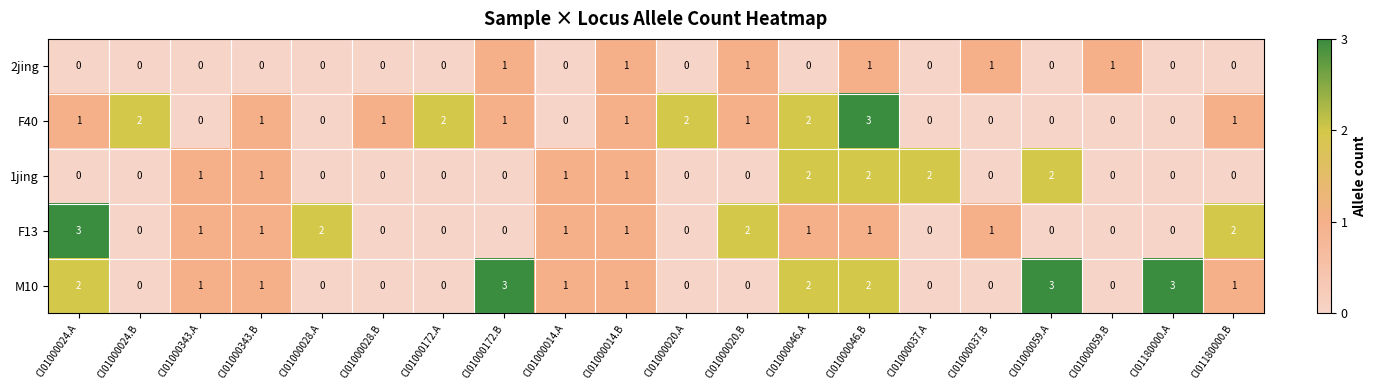

Is the value of M10 at CI01000014.B greater than the value of F13 at CI01180000.B?

No